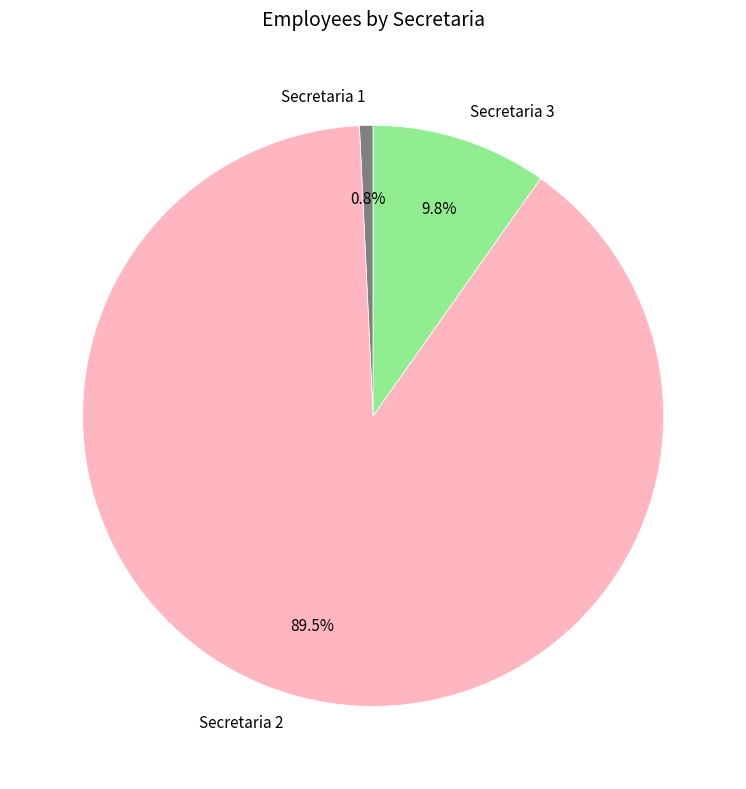

What percentage is NOT represented by Secretaria 3?

90.2%